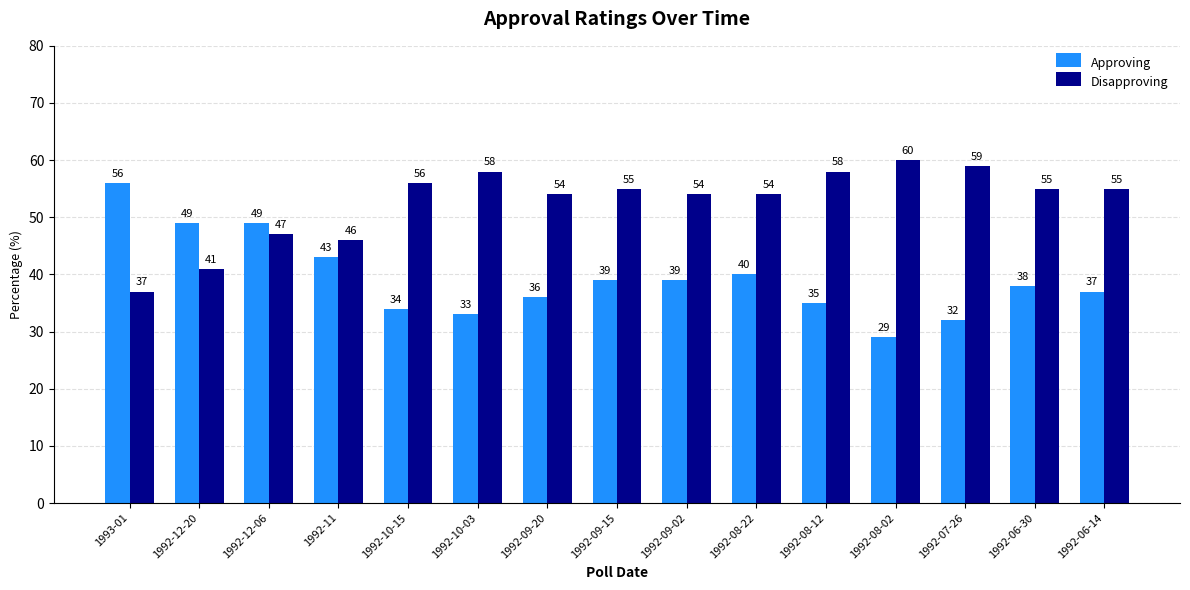

How many values in the Approving series are below 38?

7